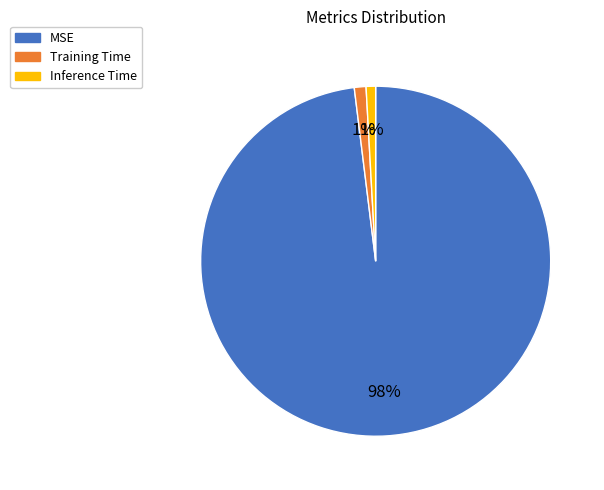

To the nearest percent, what is the combined percentage of MSE and Inference Time?

99%